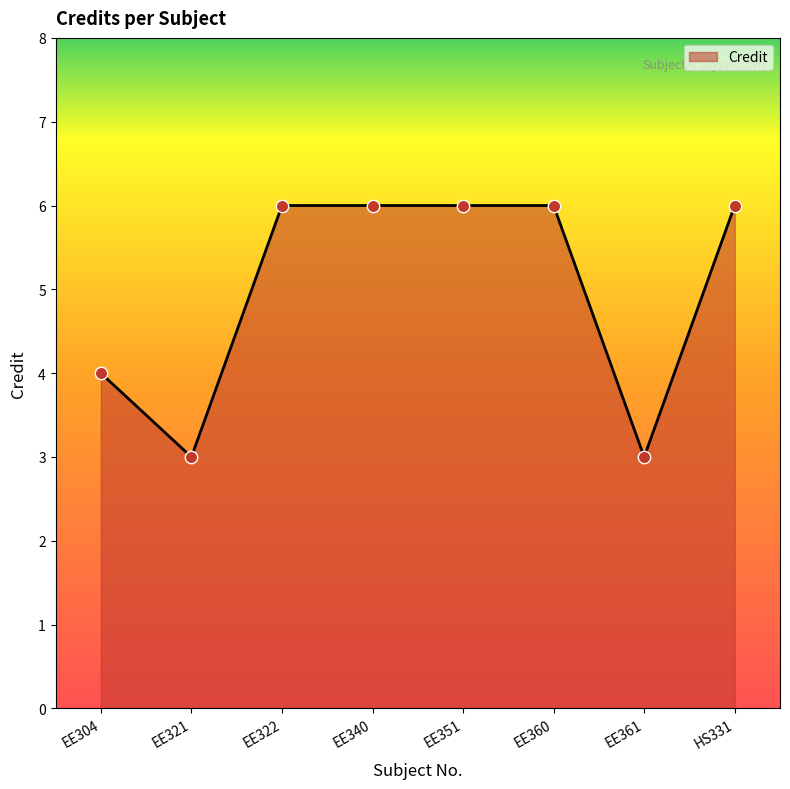

What is the ratio of the value at HS331 to the value at EE322?

1.0